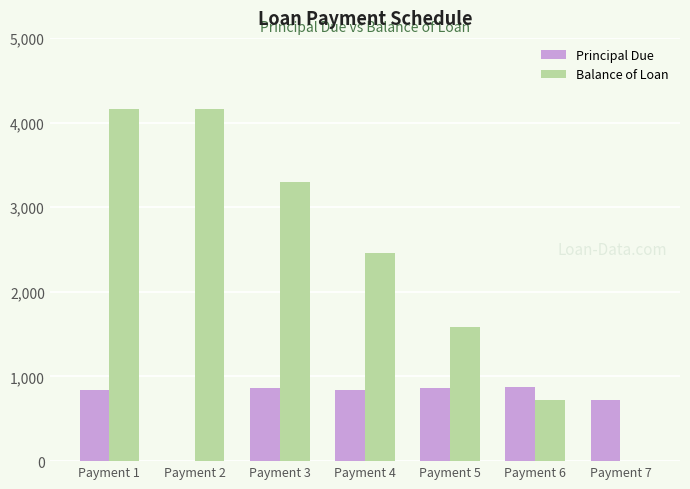

How many groups of bars are there?

7